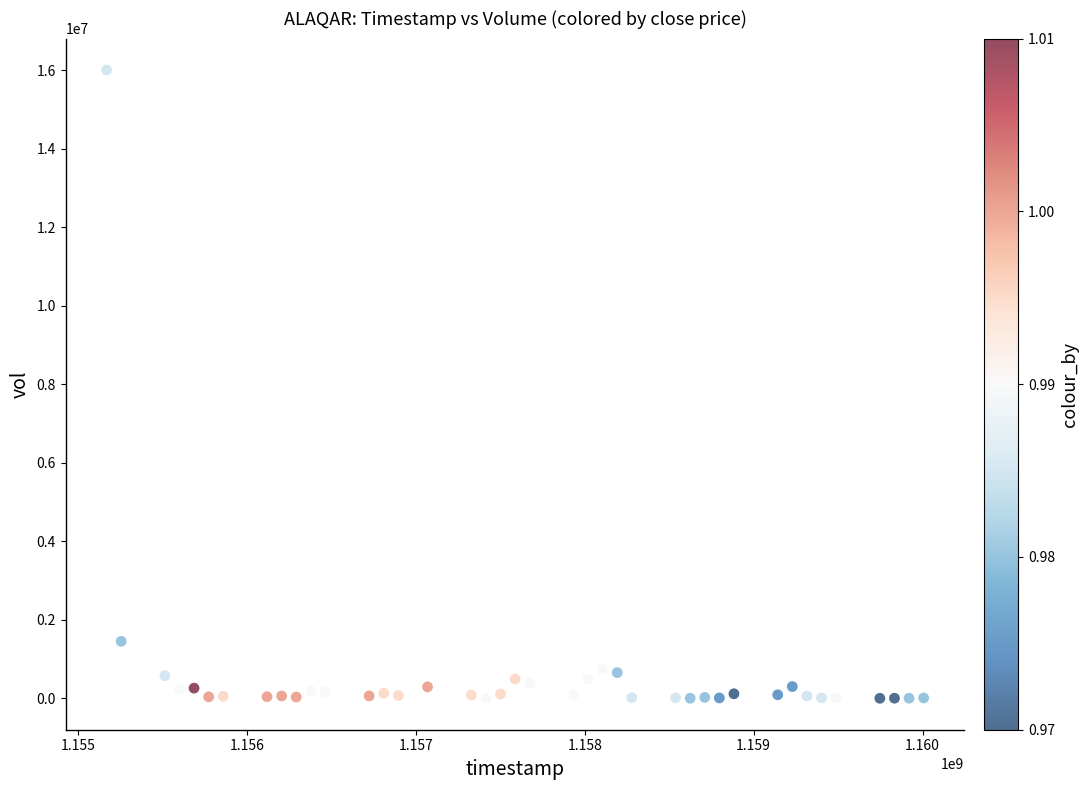

What is the range of X values (max minus min)?

4838400